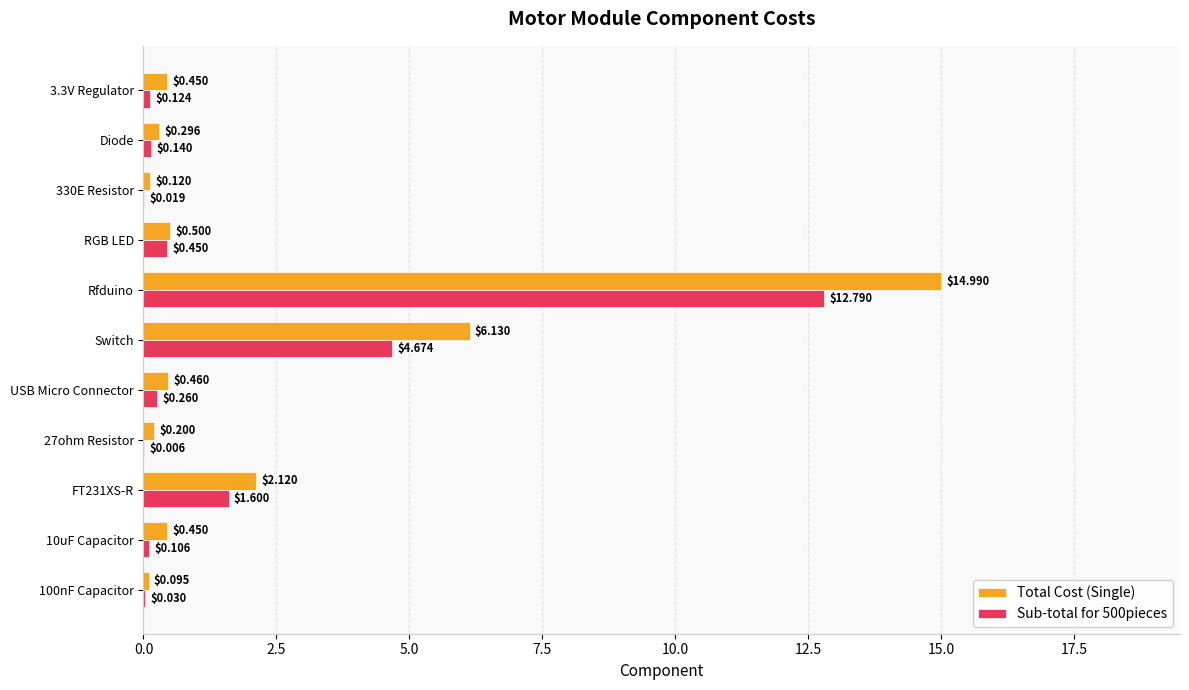

Where is Sub-total for 500pieces nearest to the value 6?

Switch